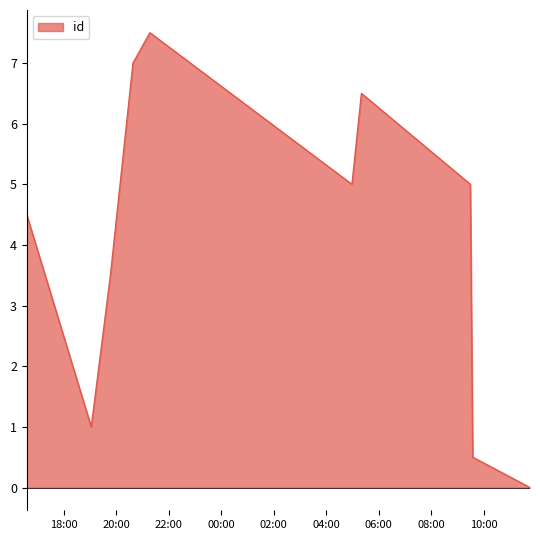

What is the highest value of the id series?

7.5